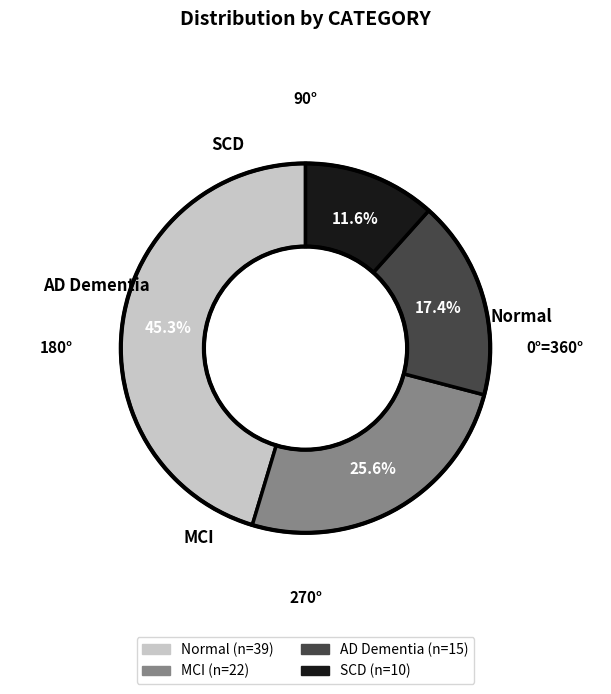

Is it true that MCI is 37% of the pie?

False